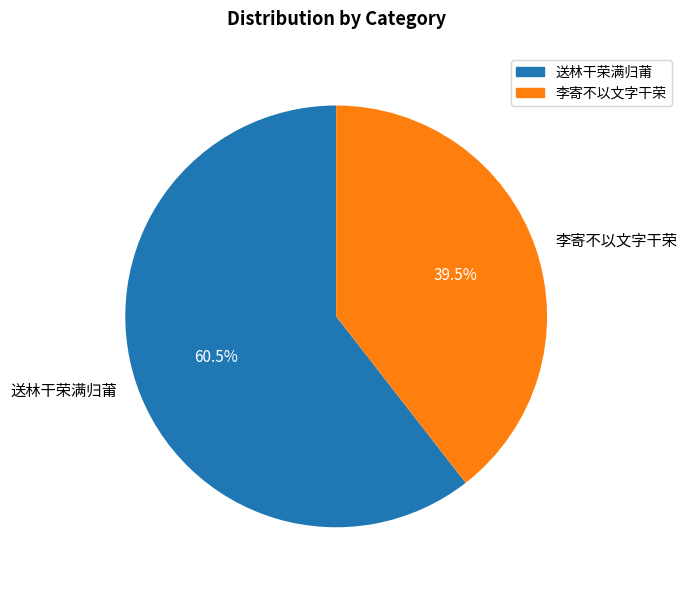

Approximately how many times larger is the value at 送林干荣满归莆 compared to 李寄不以文字干荣?

1.5